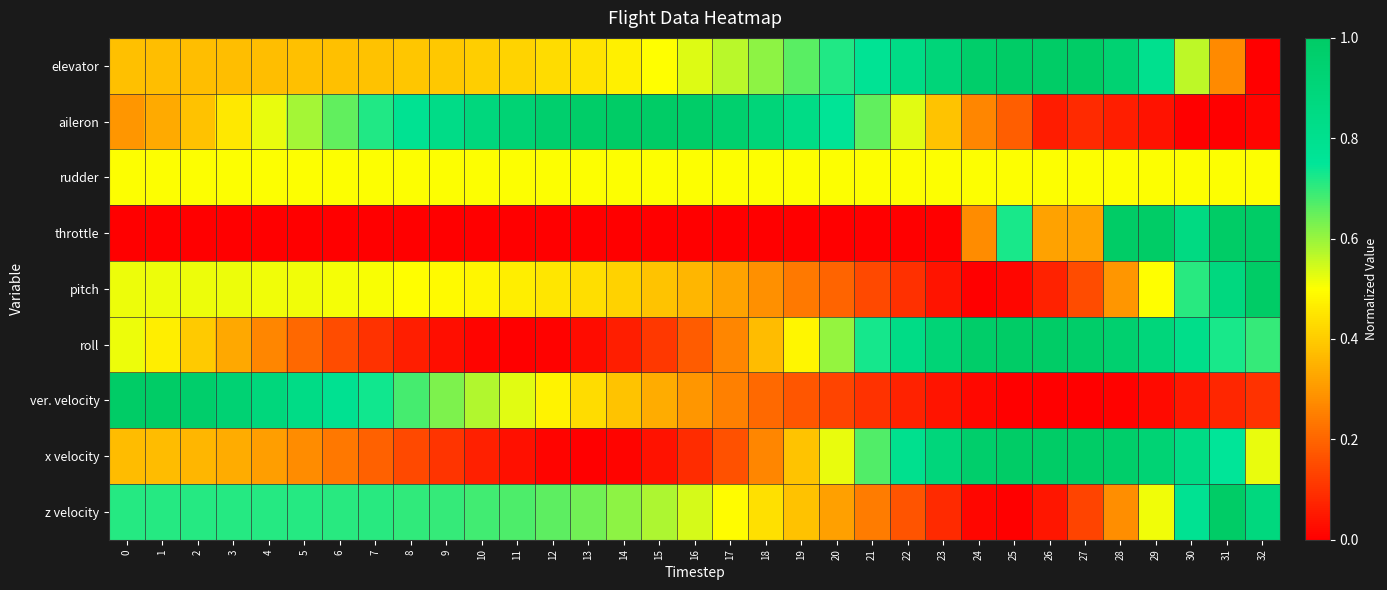

Count the number of categories in the chart.

33